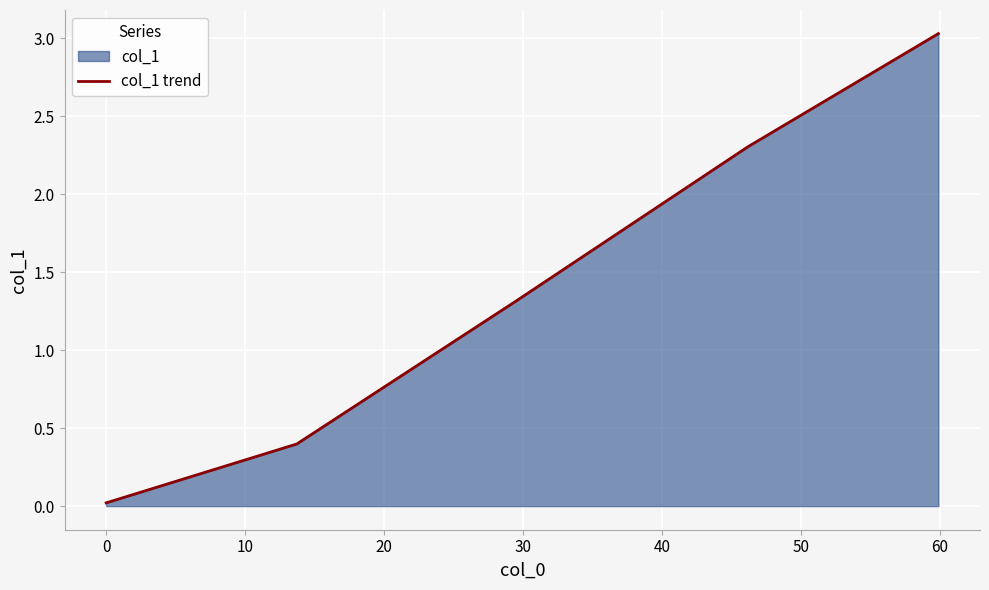

What is the maximum value shown in the chart?

3.0